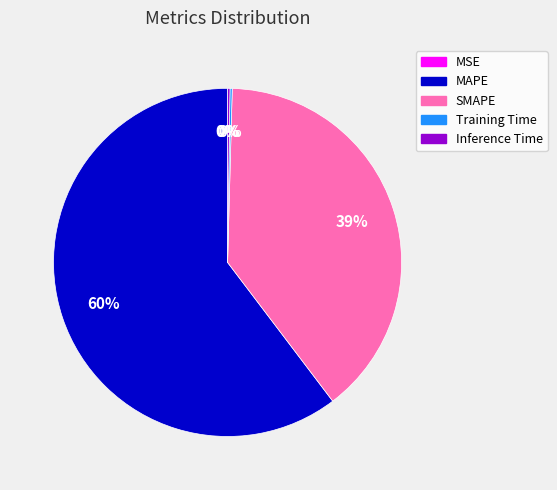

What percentage is the SMAPE slice, to the nearest percent?

39%